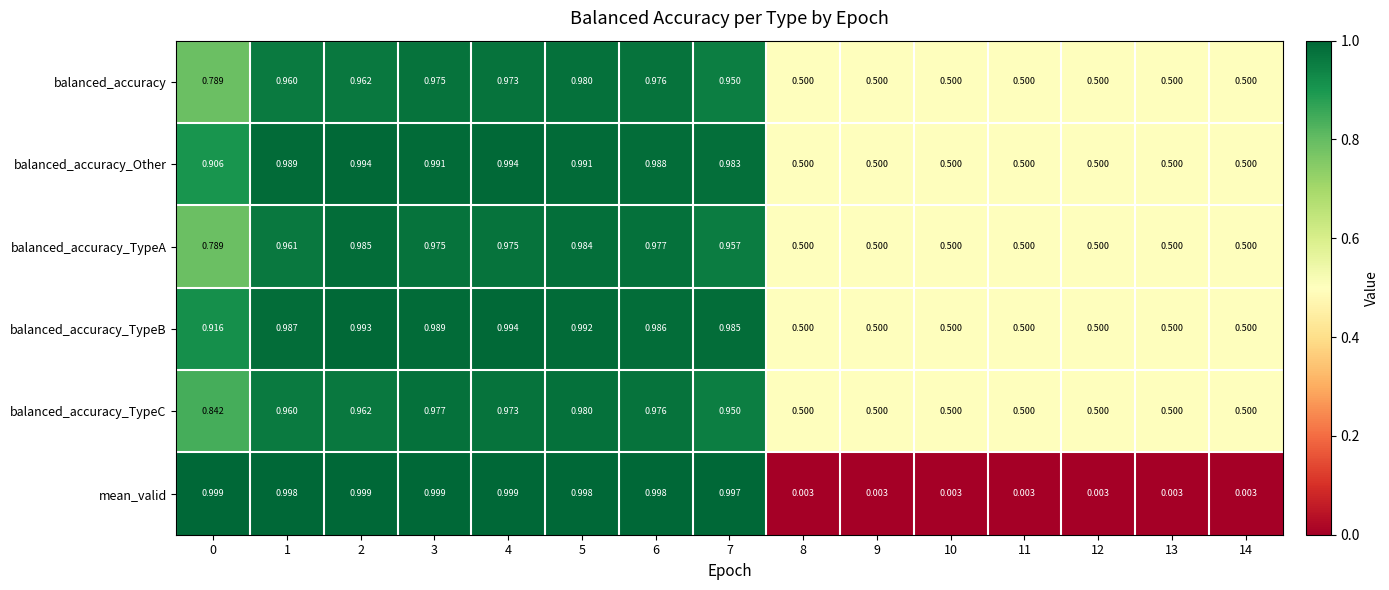

At which category is the sum across all series the highest?

5